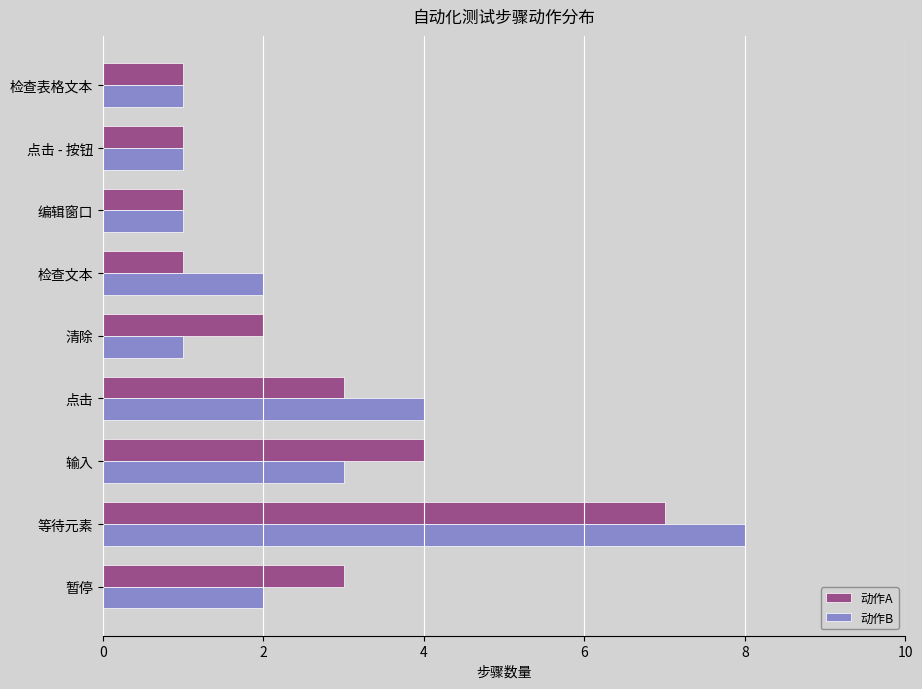

Between 等待元素 and 编辑窗口, which series saw the biggest shift?

动作B